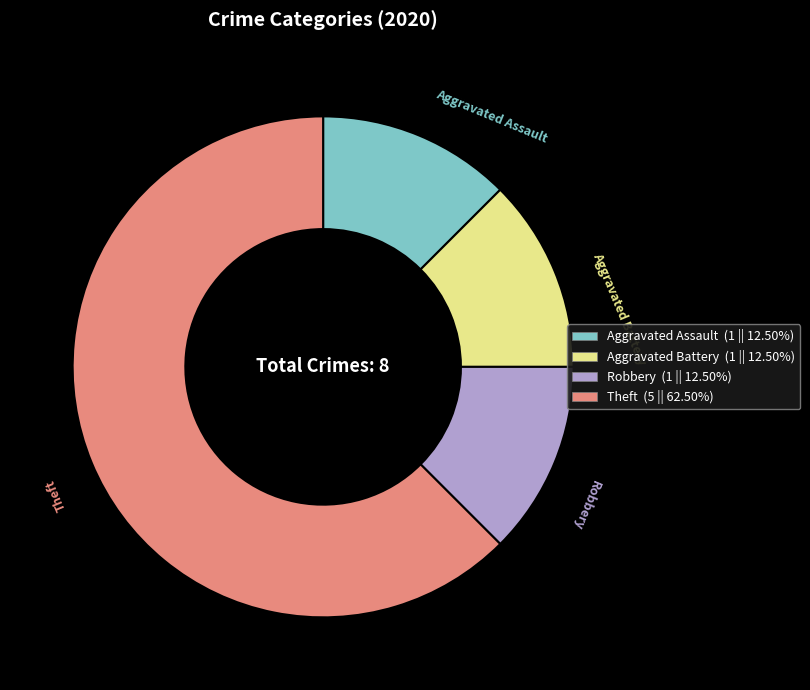

What is the majority slice?

Theft